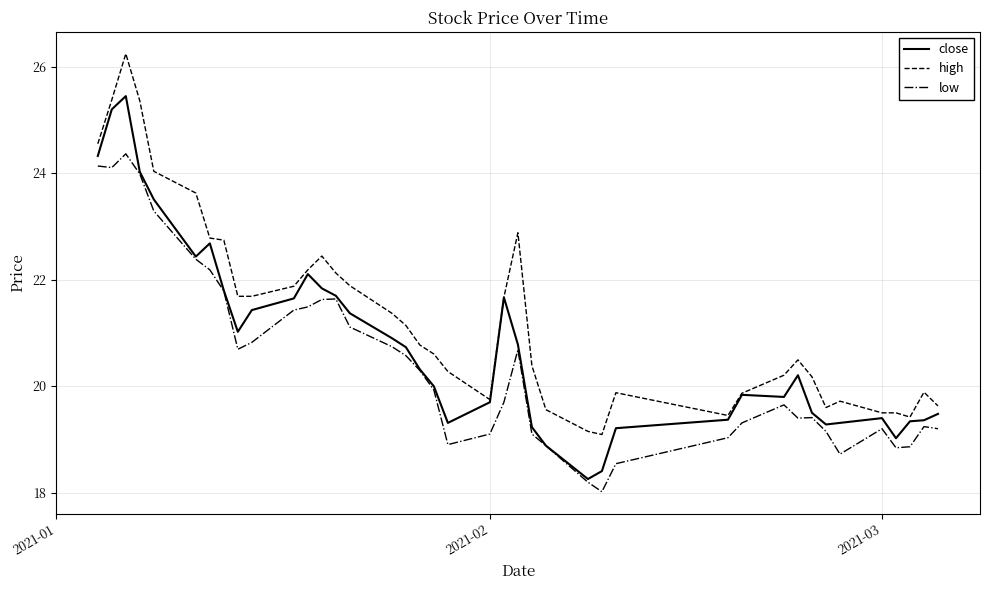

What is the minimum value shown in the chart?

18.0